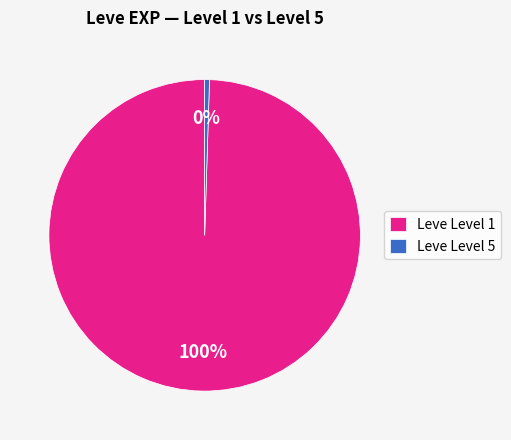

To the nearest percent, what is the average slice percentage?

50%